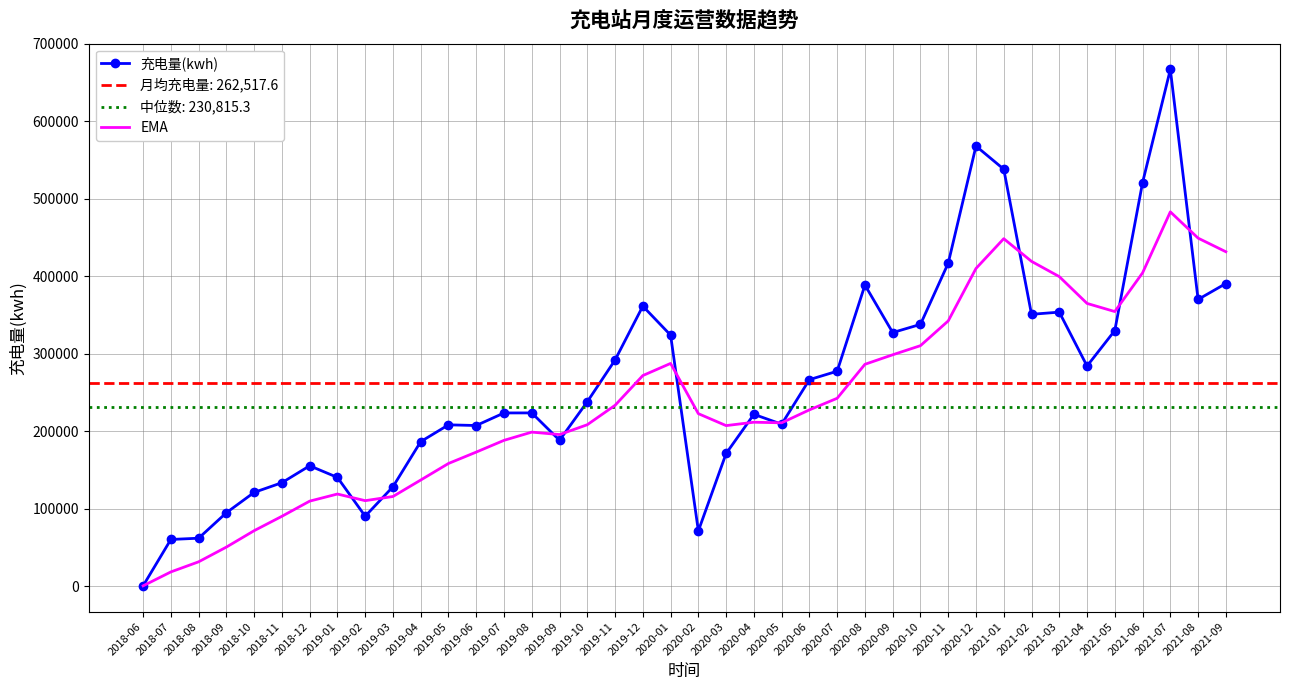

Rank the categories by 充电量(kwh) value from lowest to highest.

2018-06, 2018-07, 2018-08, 2020-02, 2019-02, 2018-09, 2018-10, 2019-03, 2018-11, 2019-01, 2018-12, 2020-03, 2019-04, 2019-09, 2019-06, 2019-05, 2020-05, 2020-04, 2019-07, 2019-08, 2019-10, 2020-06, 2020-07, 2021-04, 2019-11, 2020-01, 2020-09, 2021-05, 2020-10, 2021-02, 2021-03, 2019-12, 2021-08, 2020-08, 2021-09, 2020-11, 2021-06, 2021-01, 2020-12, 2021-07